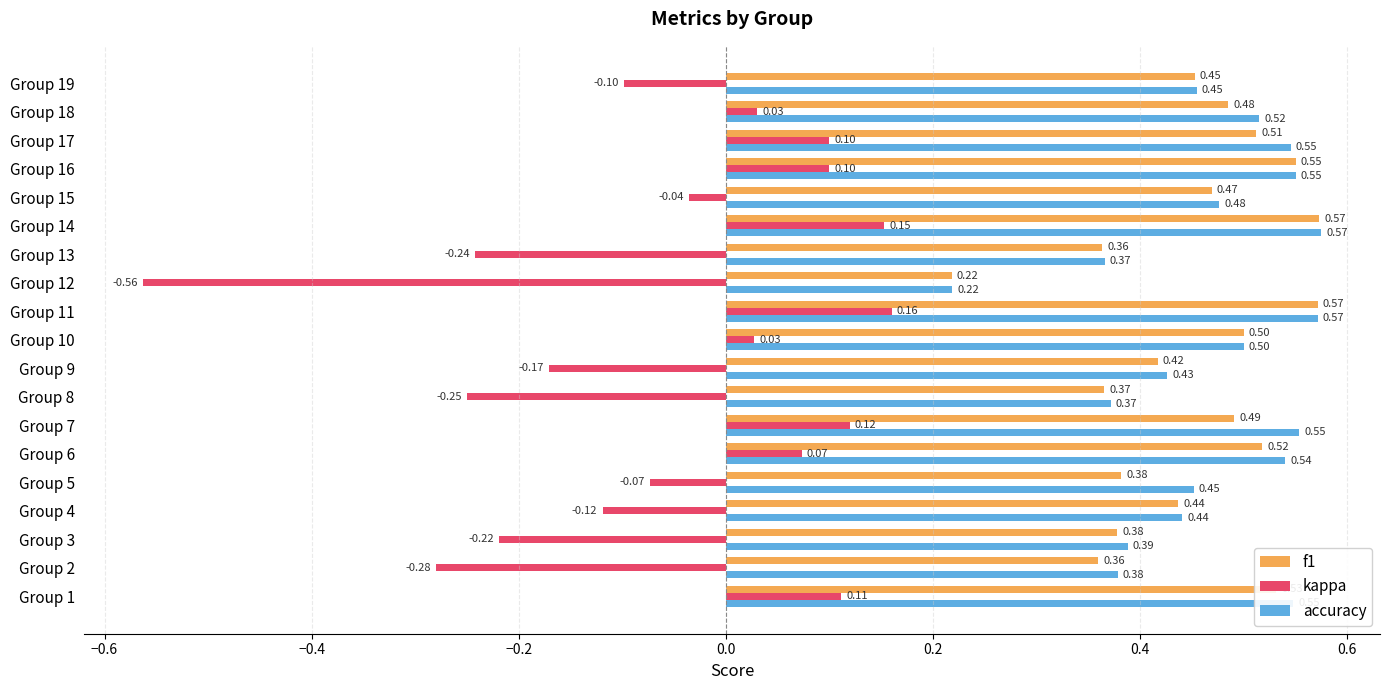

Which series has the largest total across all categories?

accuracy